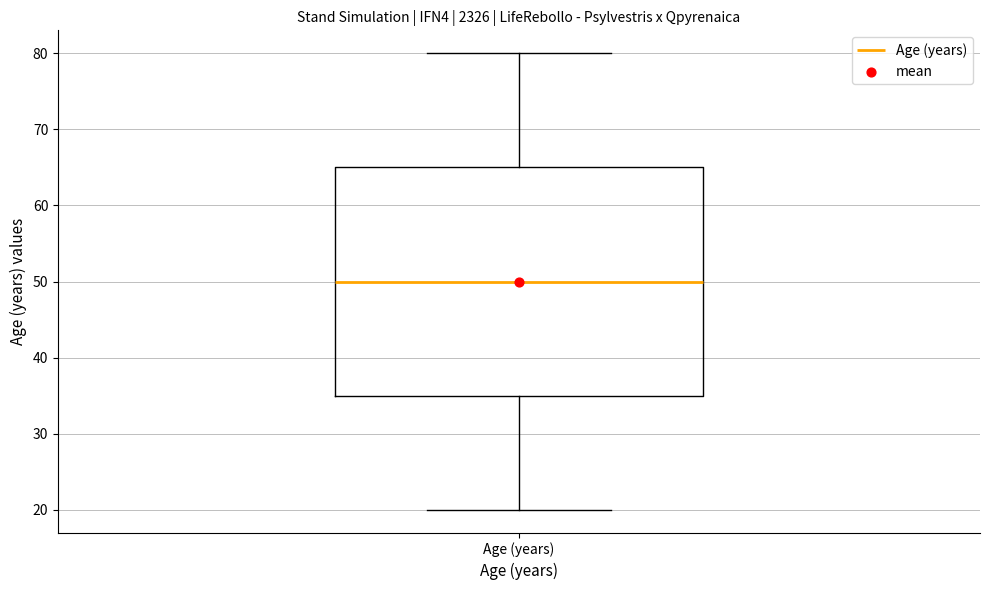

Read this box plot against the y-axis: the position of the median line, the range covered by the box, and the ends of both whiskers. The values are not printed on the chart, so give them approximately, as read against the axis.

median 50, box 35 to 65, whiskers 20 to 80